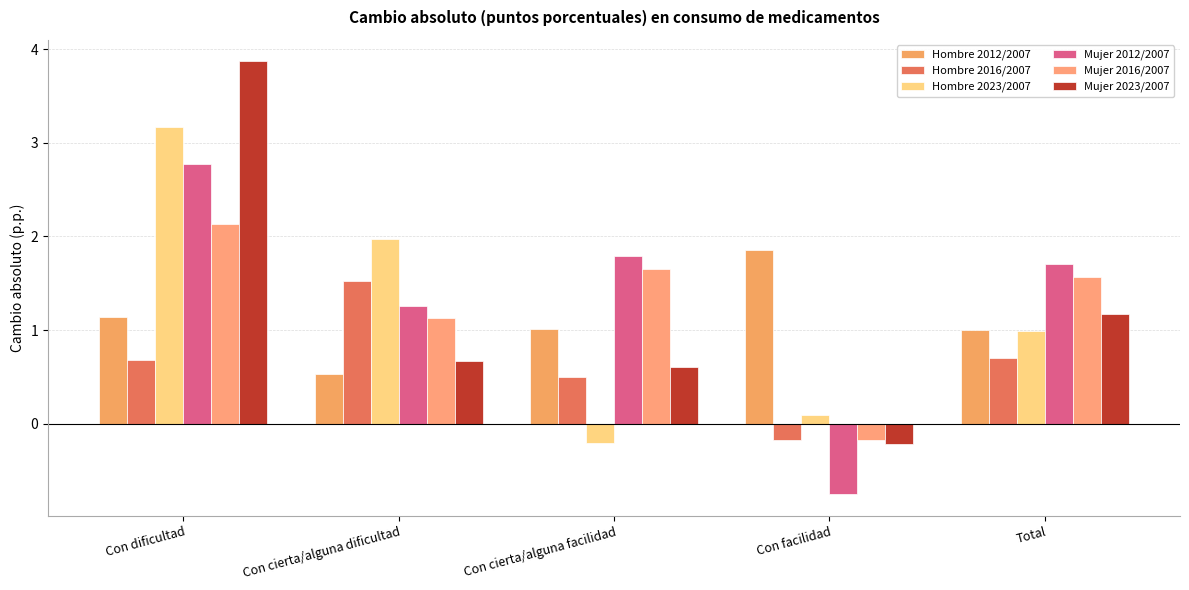

Which series has the widest spread of values?

Mujer 2023/2007